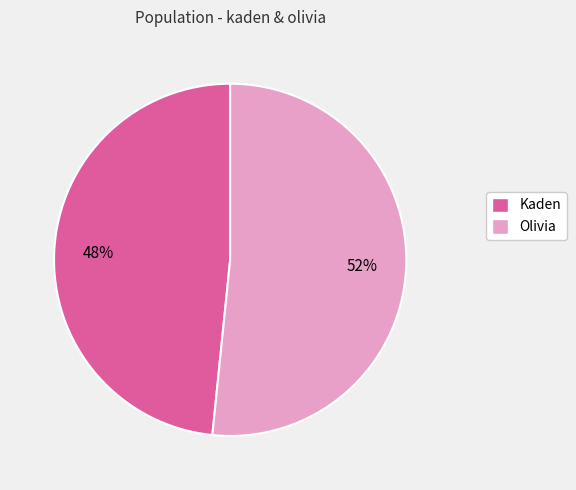

Which slice is the smallest?

Kaden